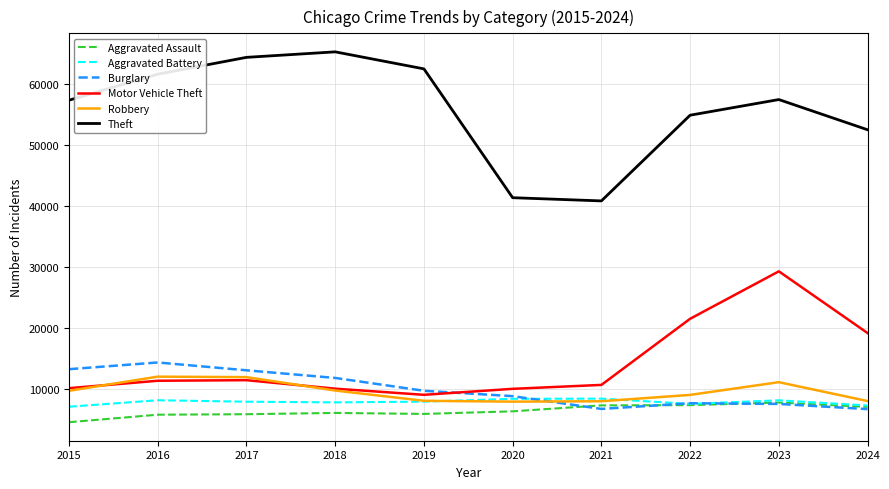

Between 2018 and 2020, which series saw the biggest shift?

Theft